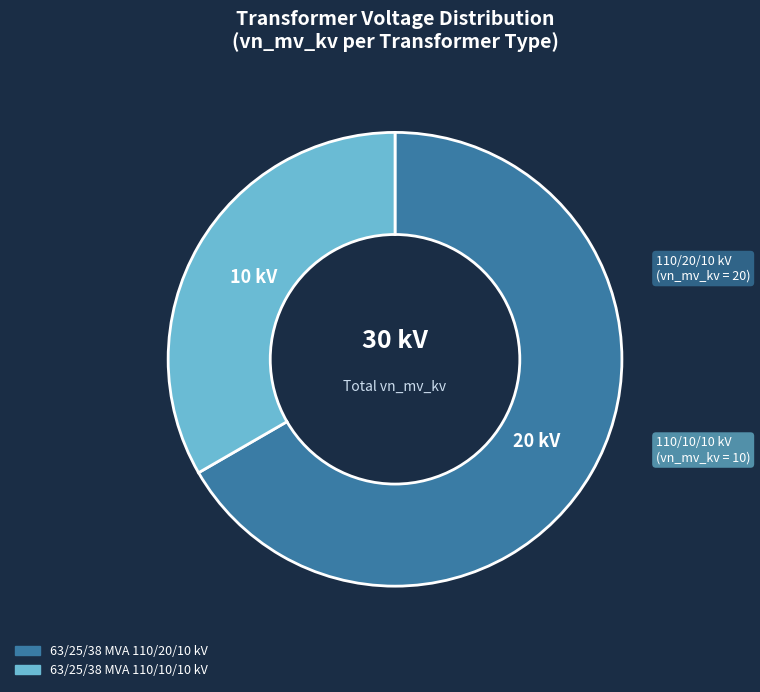

Does 63/25/38 MVA 110/20/10 kV account for over 50% of the chart?

Yes